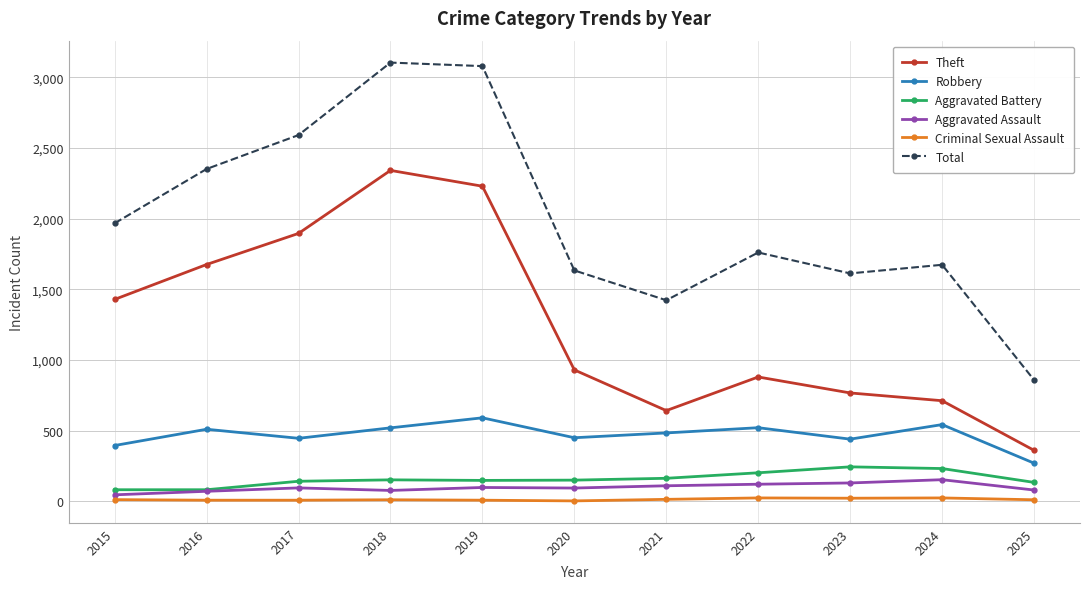

At which label is Theft closest to 1351?

2015